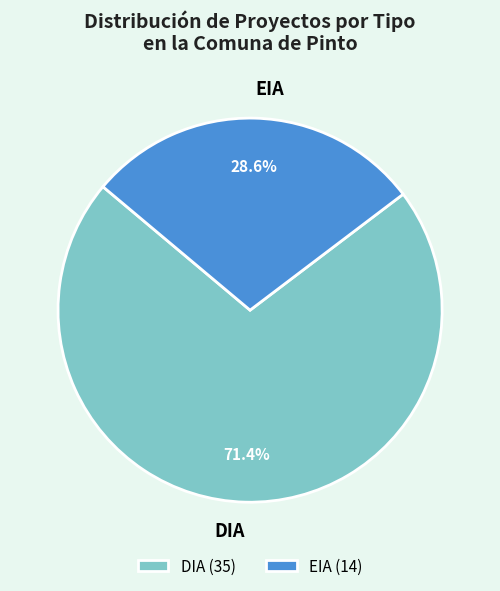

True or false: EIA accounts for 42% of the total.

False